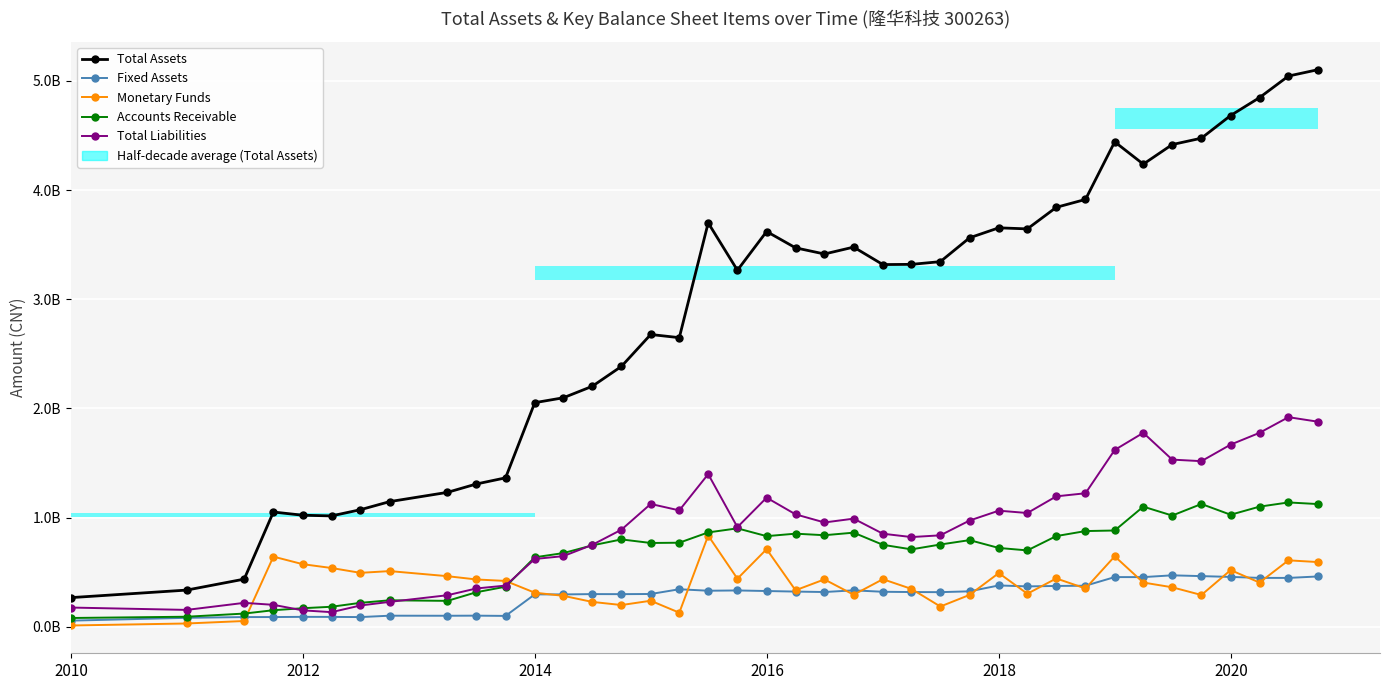

What is the value of the Total Liabilities bar at the 30th from the left?

1195391337.3